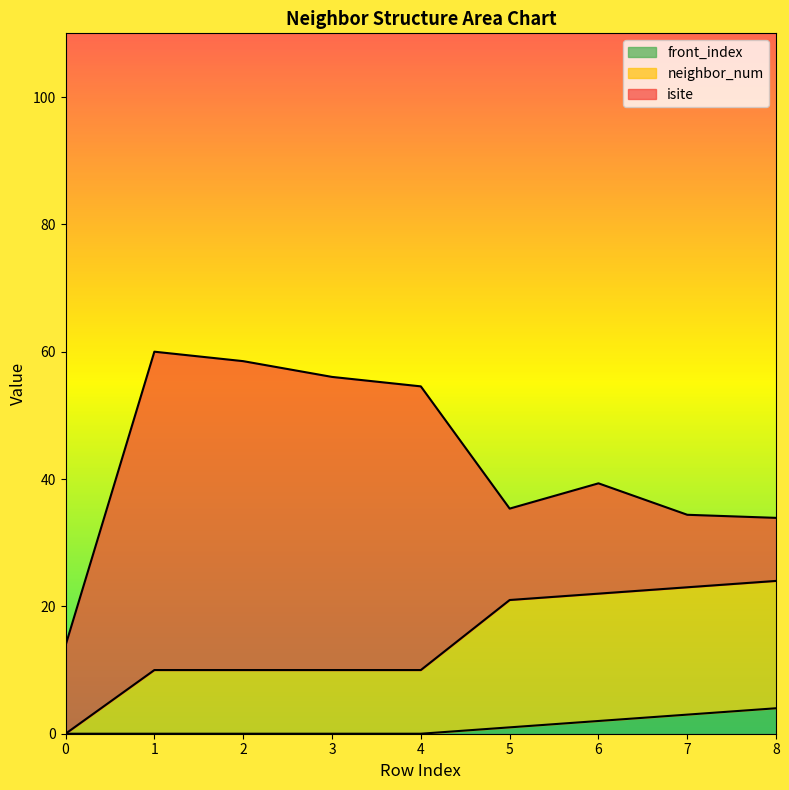

How many values in the neighbor_num series exceed 10?

4